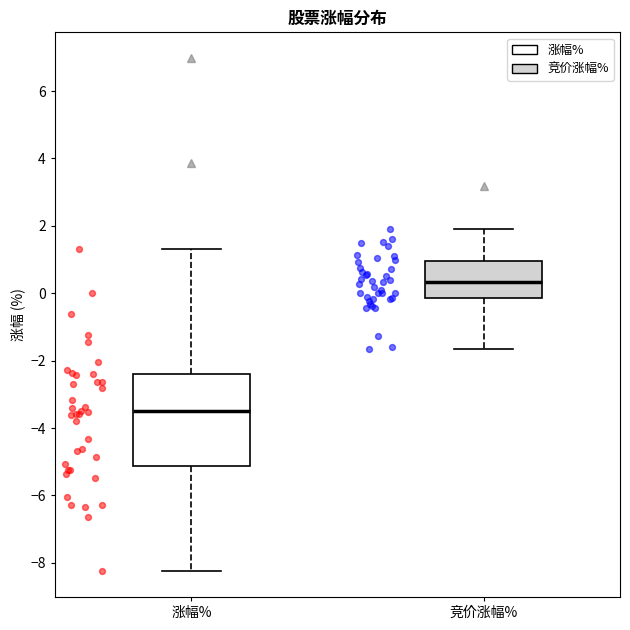

Where is the lower edge of the box for 涨幅% on the y-axis? The values are not printed on the chart, so give them approximately, as read against the axis.

-5.2